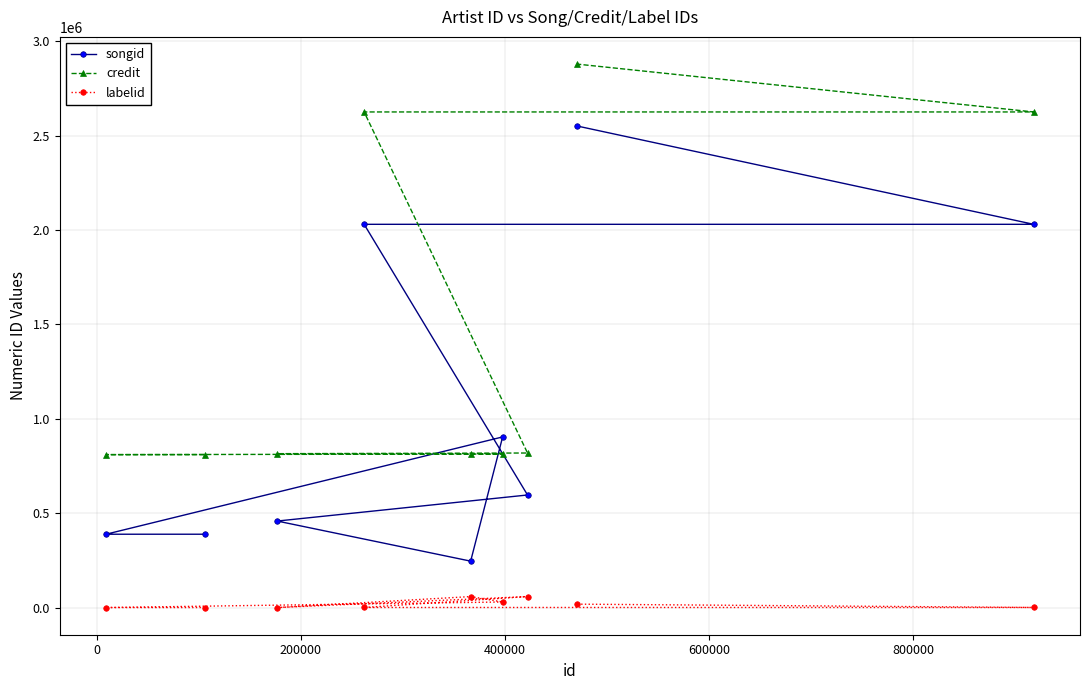

List the series in order of their peak value, lowest first.

labelid, songid, credit